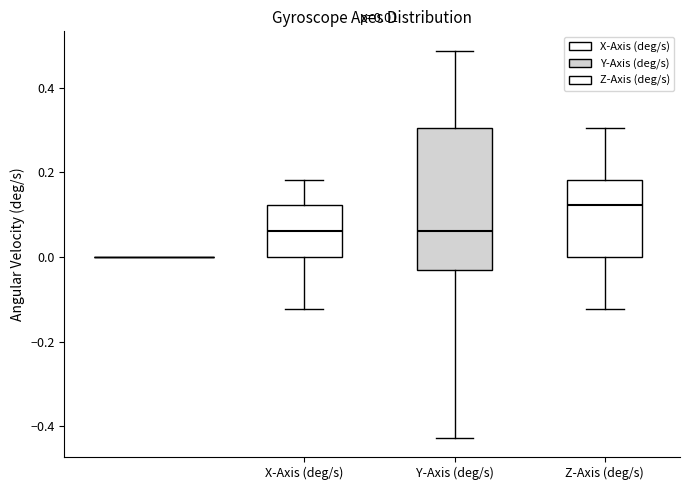

Which box is the tallest, from its lower edge to its upper edge?

Y-Axis (deg/s)